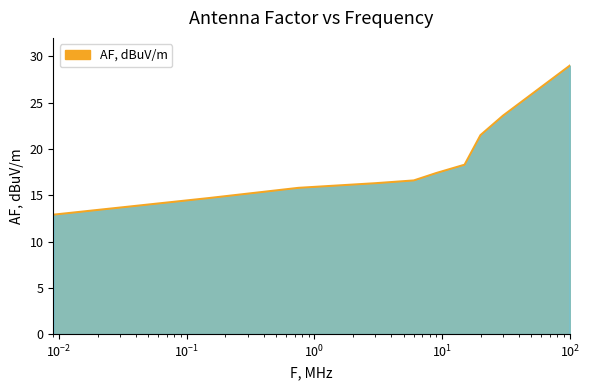

What is the difference between the maximum and minimum values?

16.1